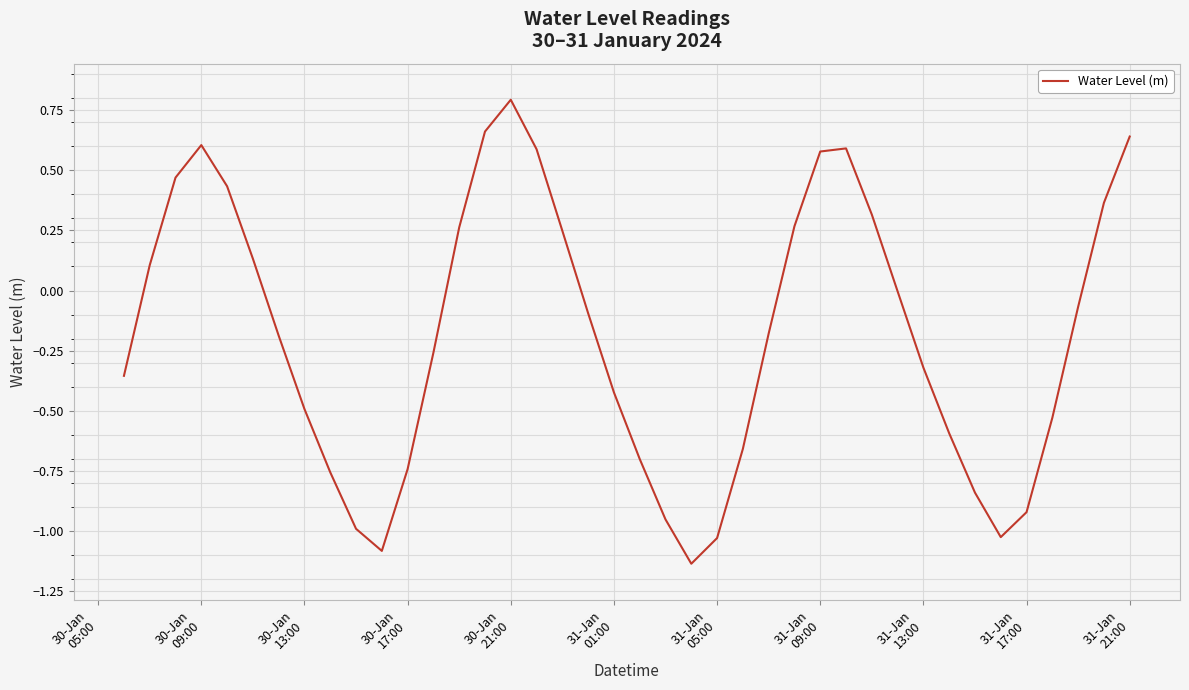

What is the sum of all values?

-7.3